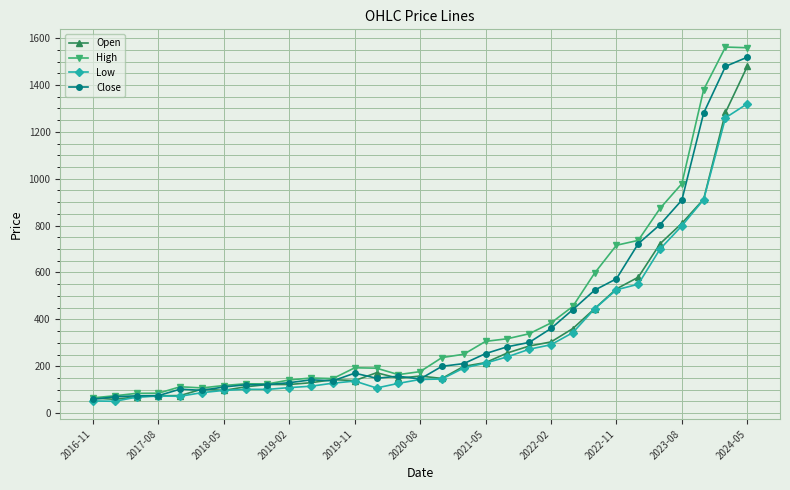

In Low, how many points are higher than both neighbors (excluding endpoints)?

3